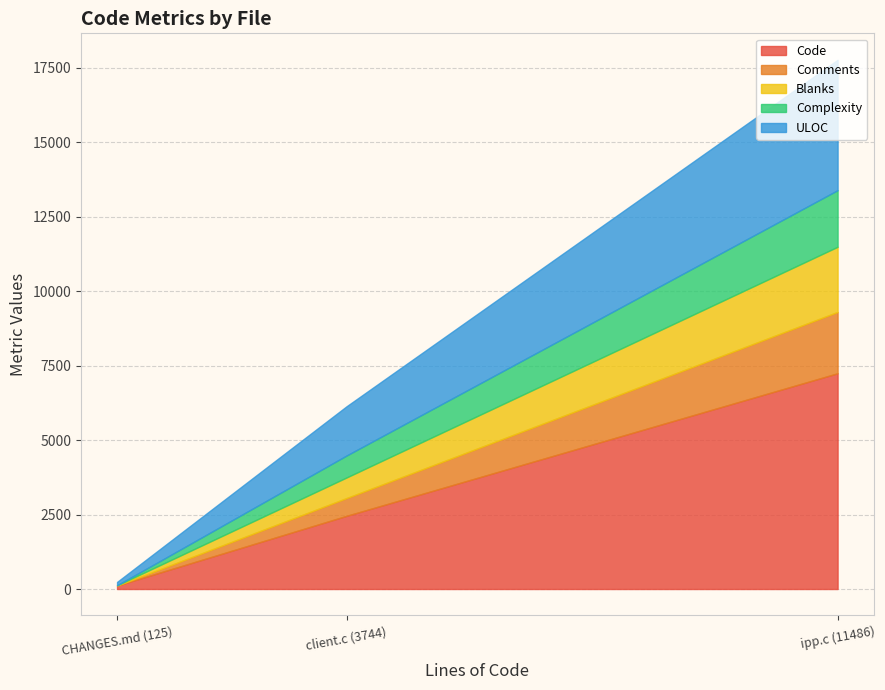

Is the value of Blanks at CHANGES.md (125) greater than the value of Complexity at ipp.c (11486)?

No